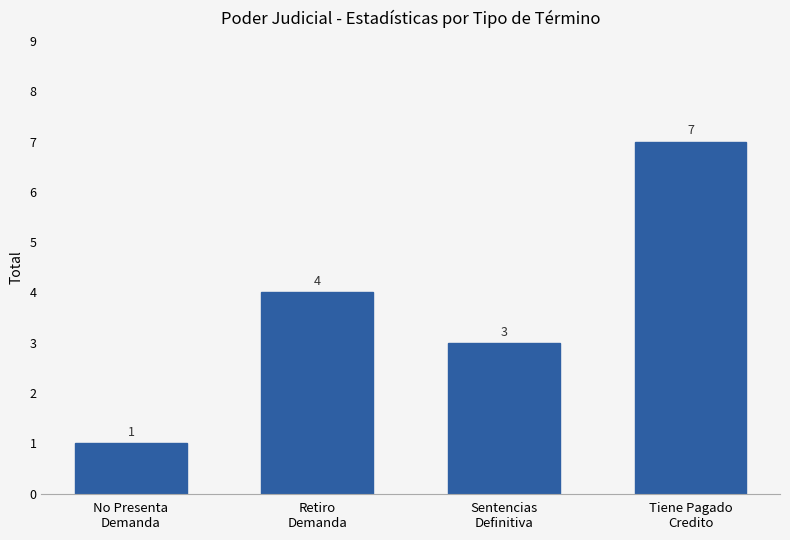

What is the difference between the second highest and second lowest values?

1